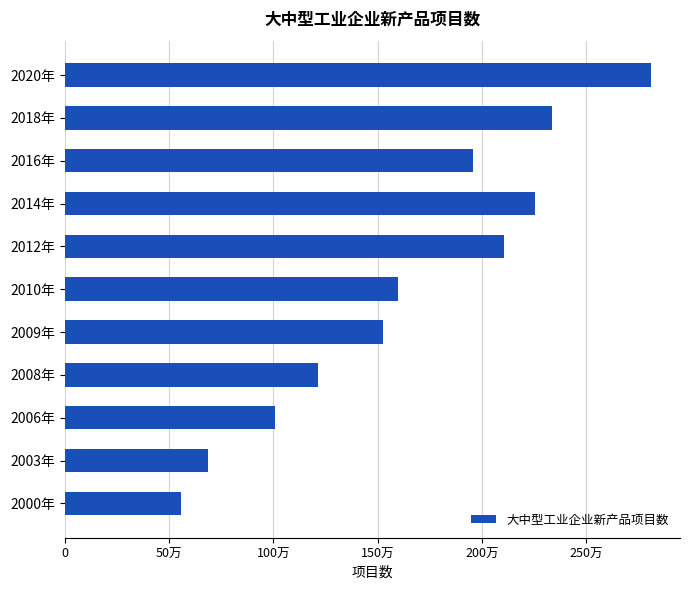

At which label is the value closest to 168377?

2010年